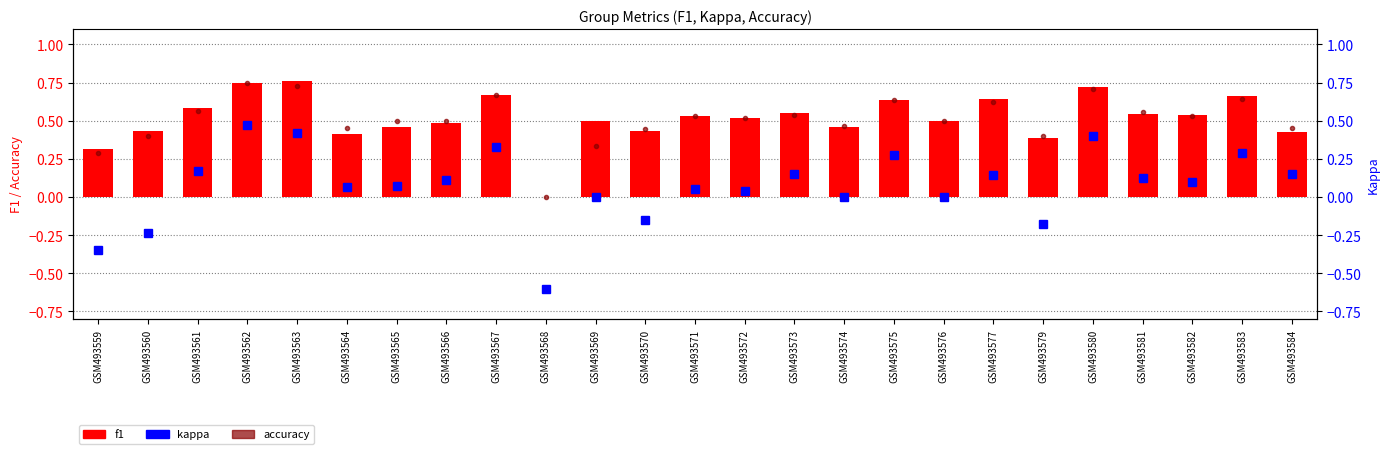

Reading left to right, what are all the values shown in this chart?

accuracy: 0.3	0.4	0.6	0.8	0.7	0.5	0.5	0.5	0.7	0.0	0.3	0.4	0.5	0.5	0.5	0.5	0.6	0.5	0.6	0.4	0.7	0.6	0.5	0.6	0.5
f1: 0.3	0.4	0.6	0.7	0.8	0.4	0.5	0.5	0.7	0.0	0.5	0.4	0.5	0.5	0.5	0.5	0.6	0.5	0.6	0.4	0.7	0.5	0.5	0.7	0.4
kappa: -0.3	-0.2	0.2	0.5	0.4	0.1	0.1	0.1	0.3	-0.6	0.0	-0.2	0.1	0.0	0.2	0.0	0.3	0.0	0.1	-0.2	0.4	0.1	0.1	0.3	0.2